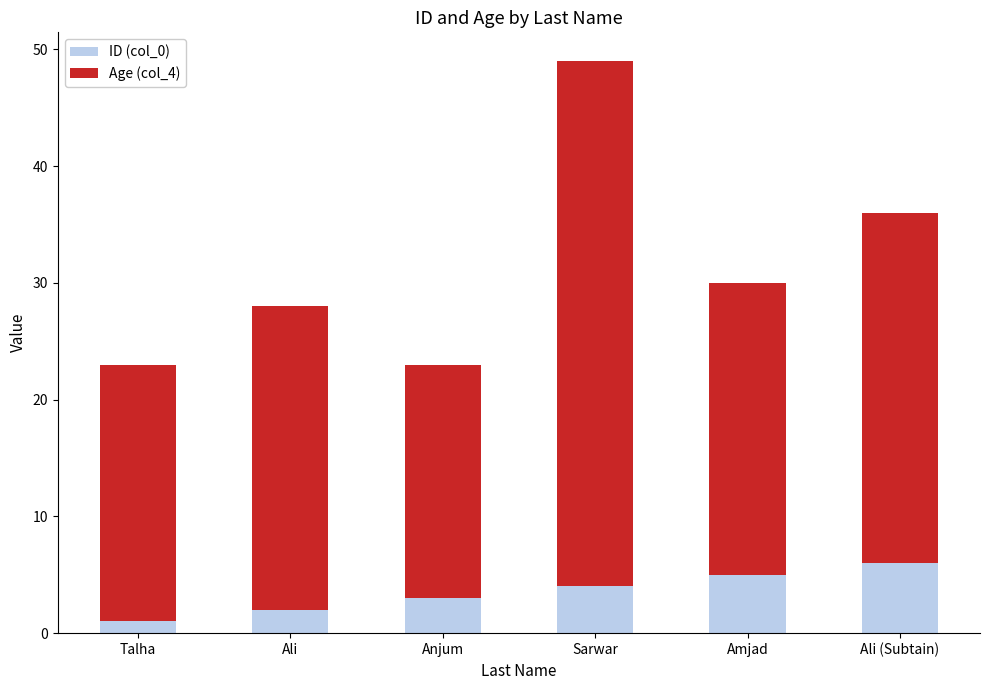

What is the total value across all series at Ali (Subtain)?

36